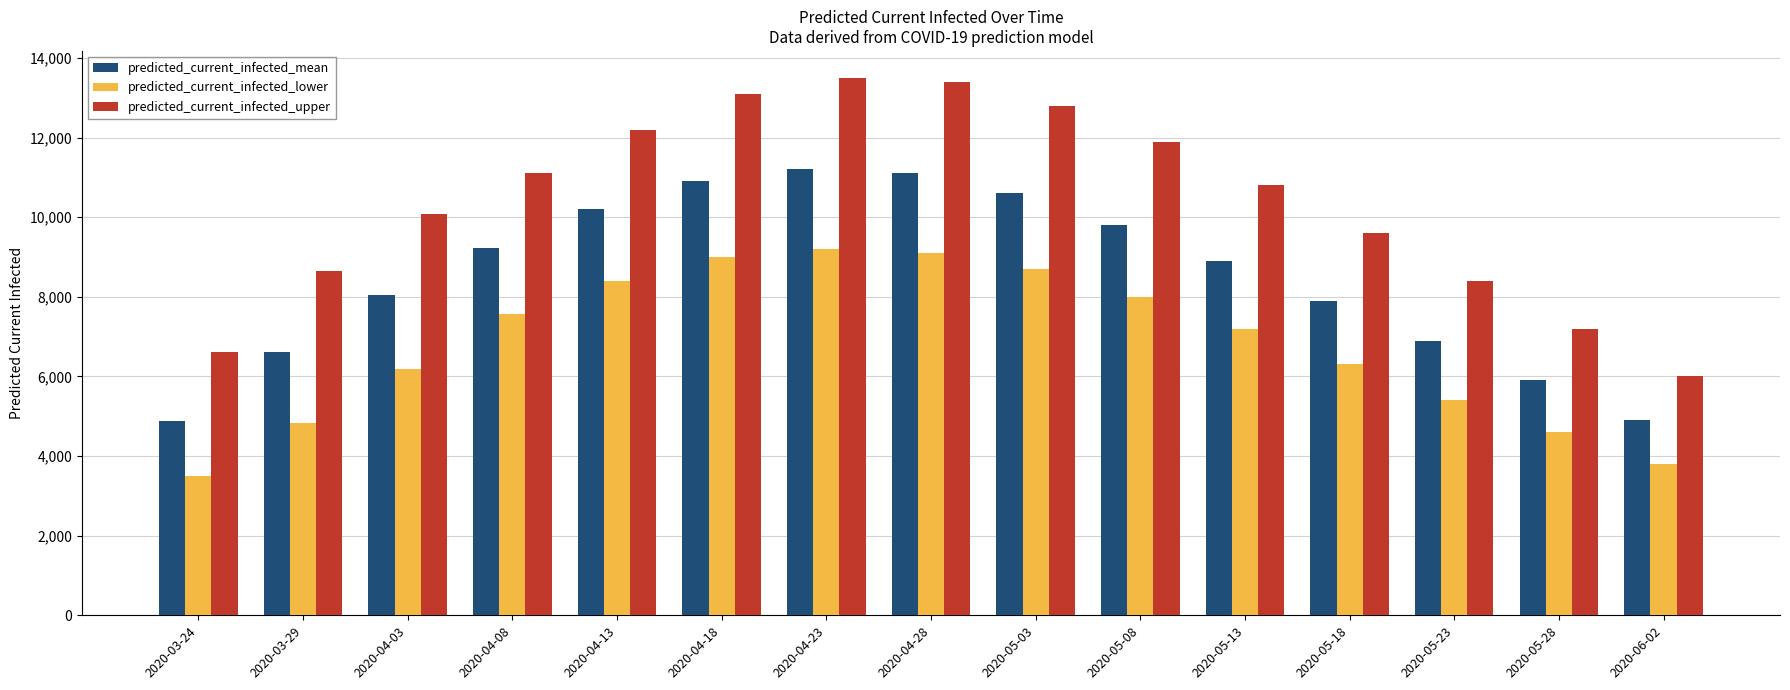

Which series has the widest spread of values?

predicted_current_infected_upper